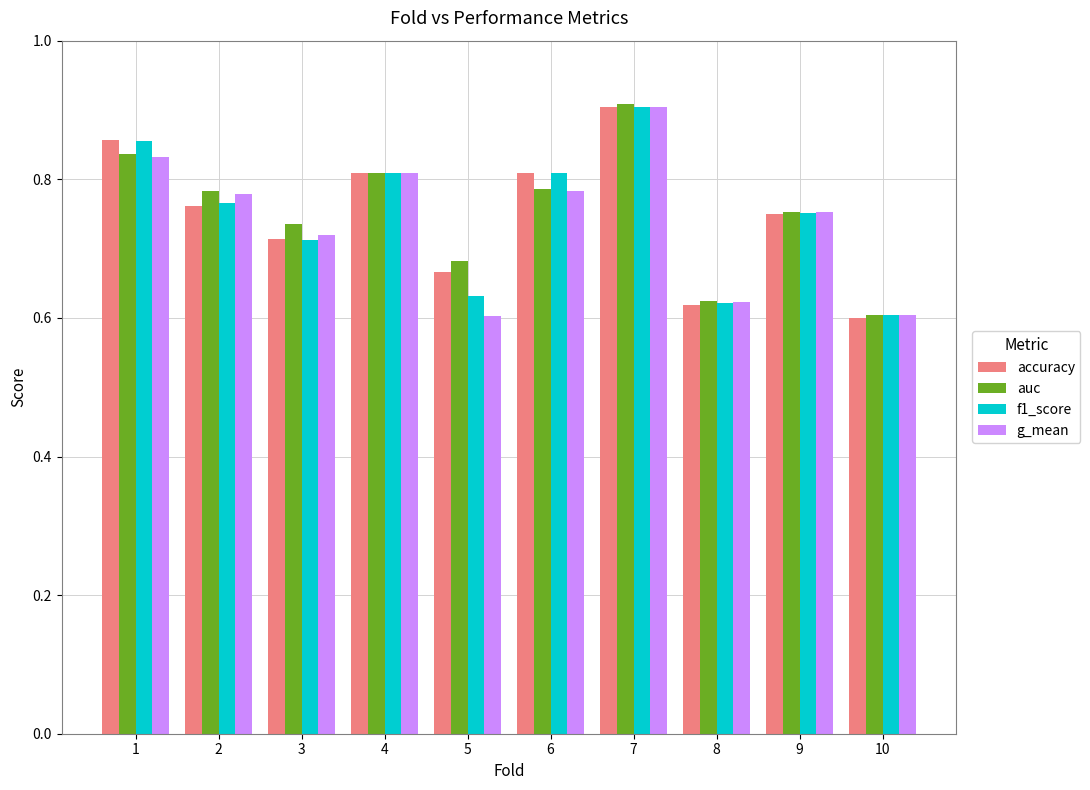

Are the bars grouped side by side (vs. stacked)?

Yes